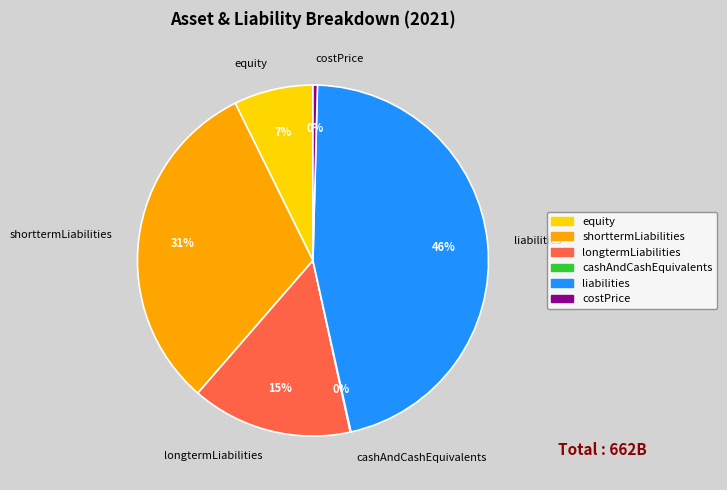

To the nearest percent, what is the average slice percentage?

17%